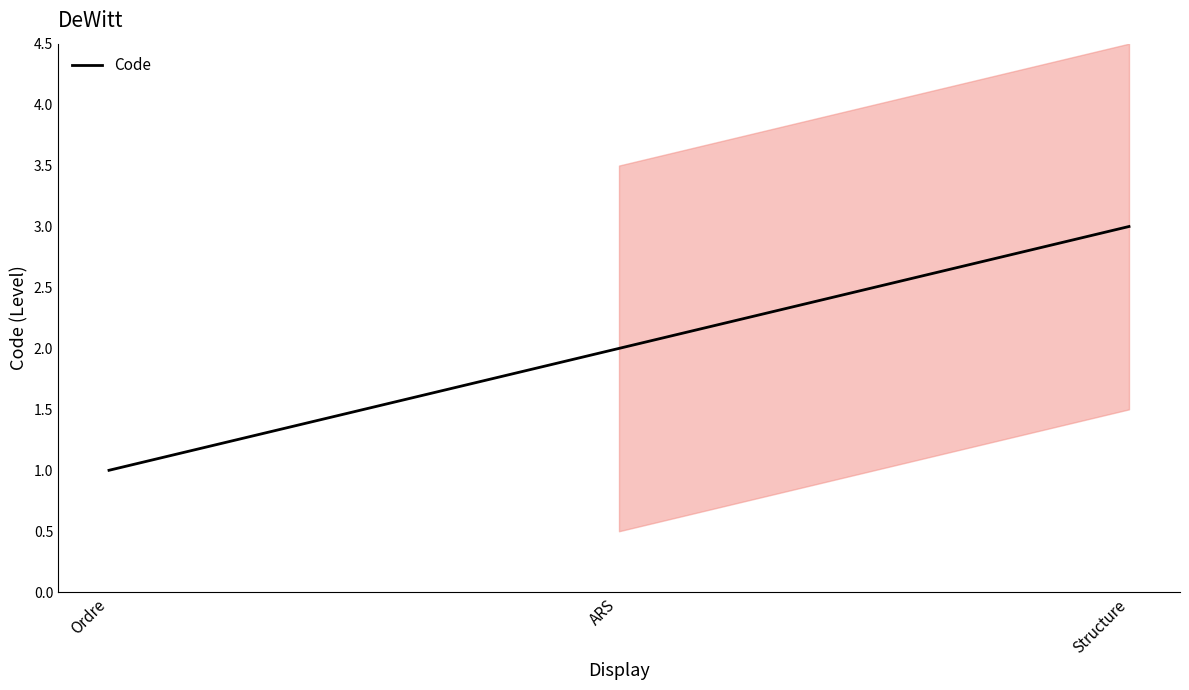

What is the difference between the maximum and second lowest values?

1